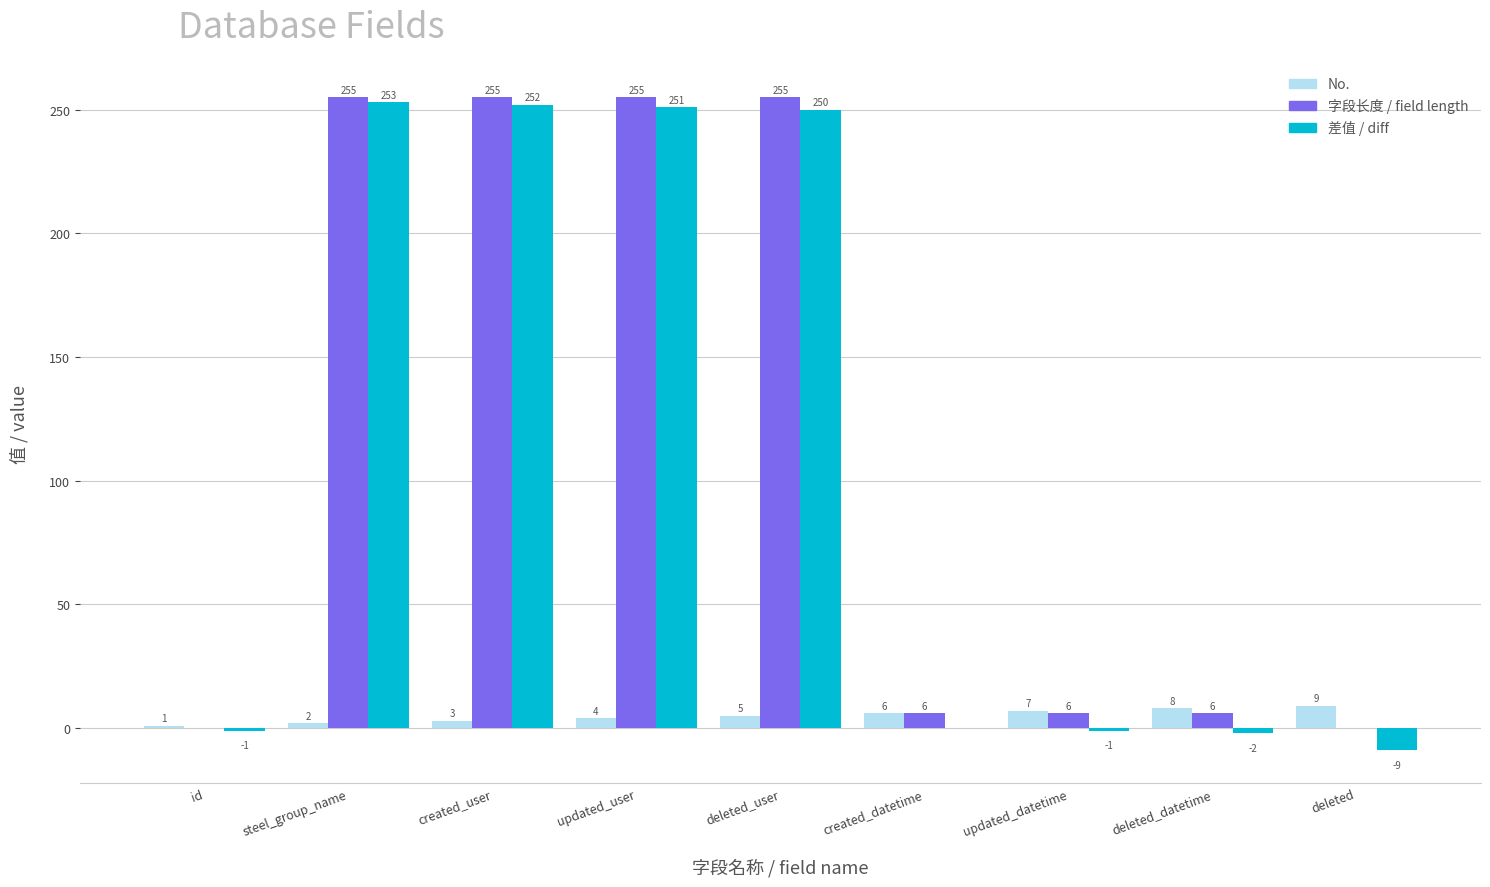

Count the number of data series in this chart.

3